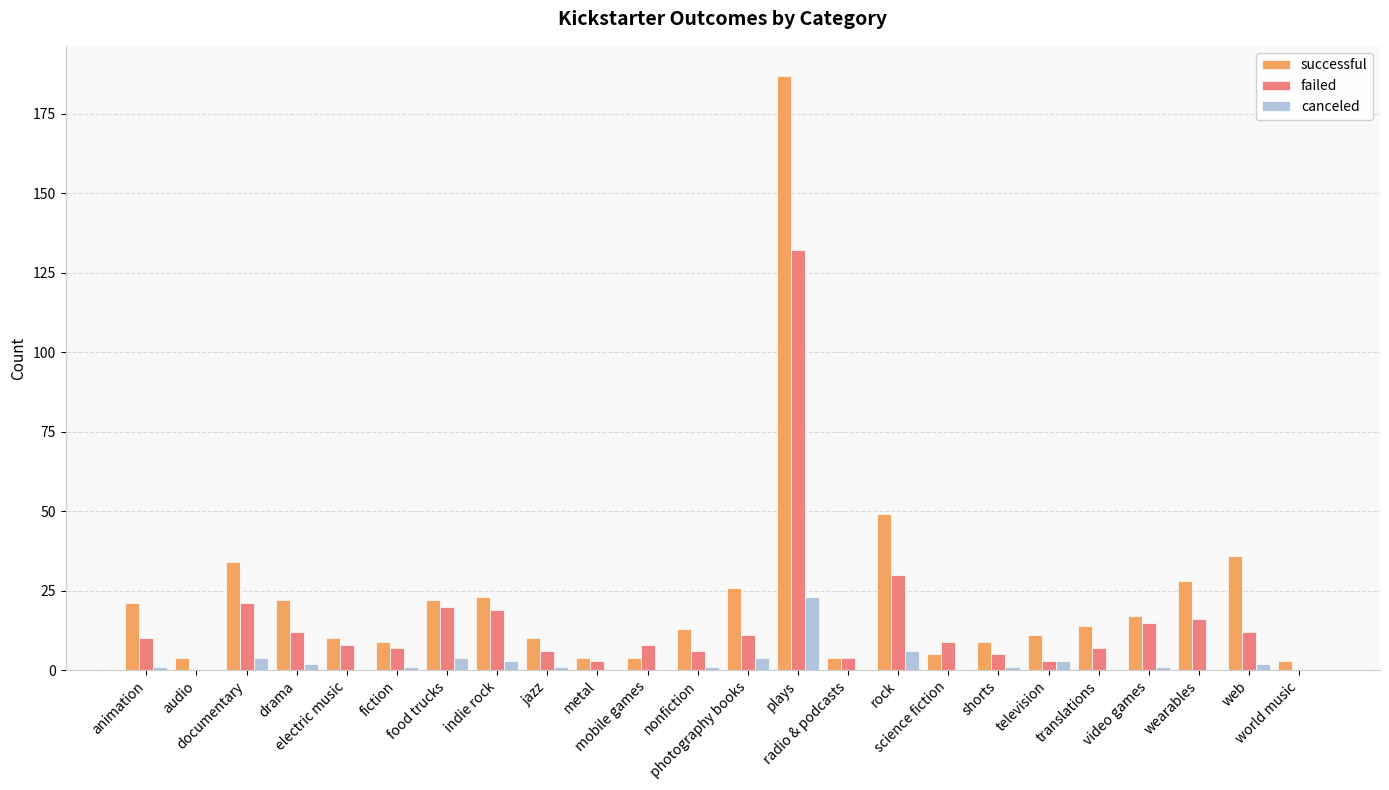

Which series has the largest total across all categories?

successful